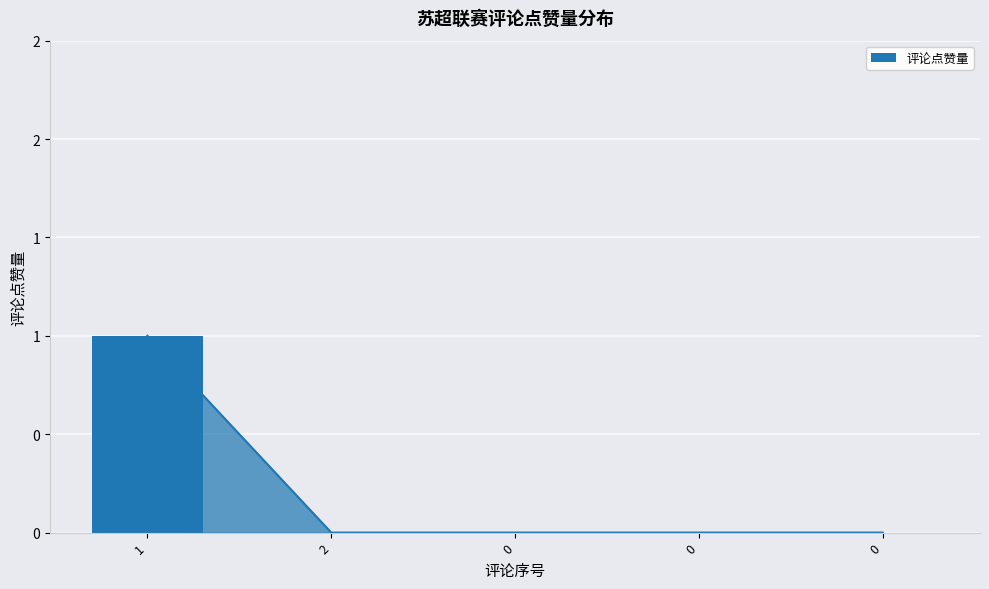

Is it true that the value at 0 is 0?

True